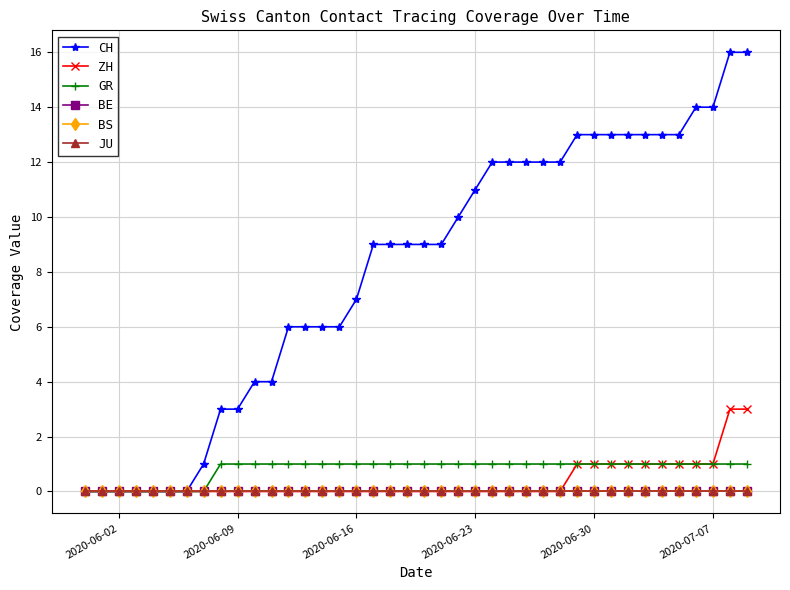

Does the chart have visible grid lines?

Yes